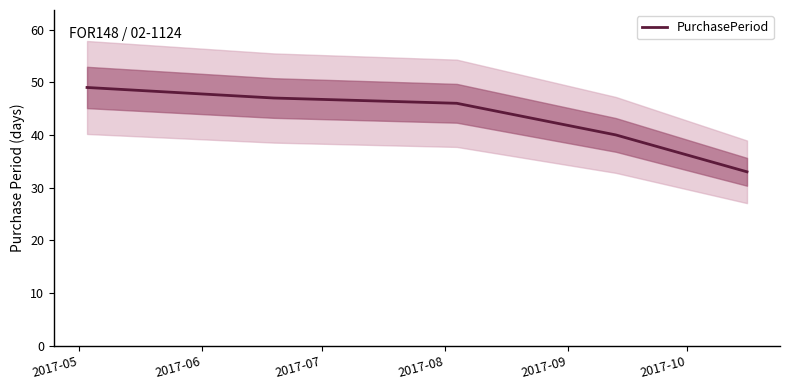

What is the maximum value for PurchasePeriod?

49